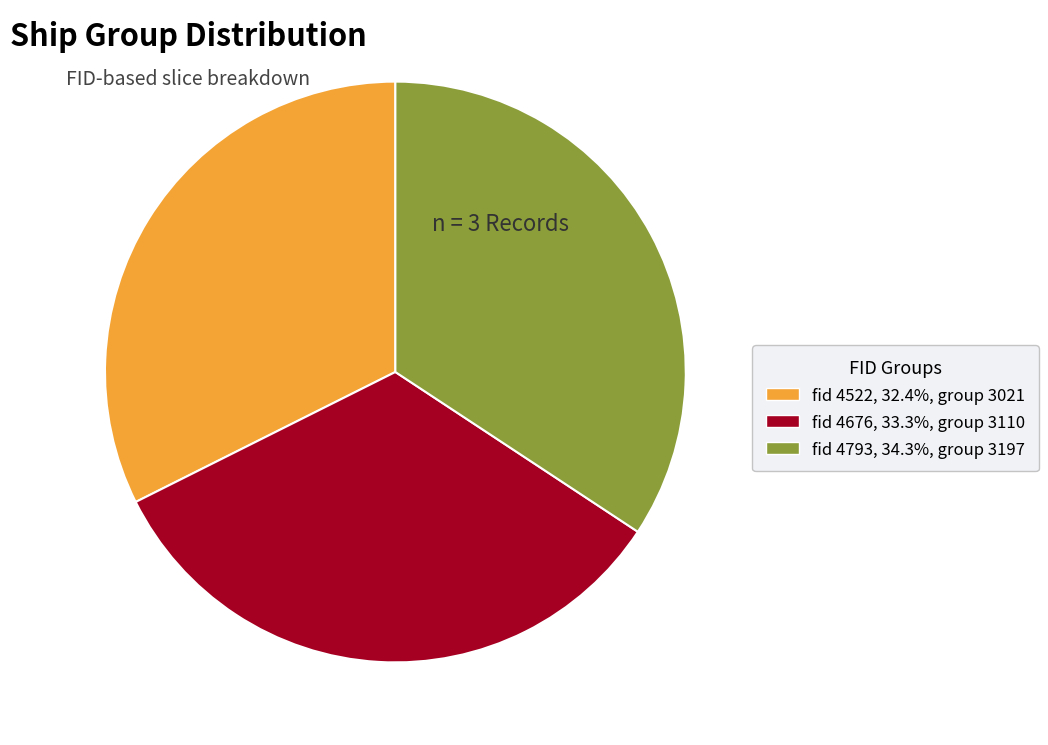

How many segments does this pie chart have?

3